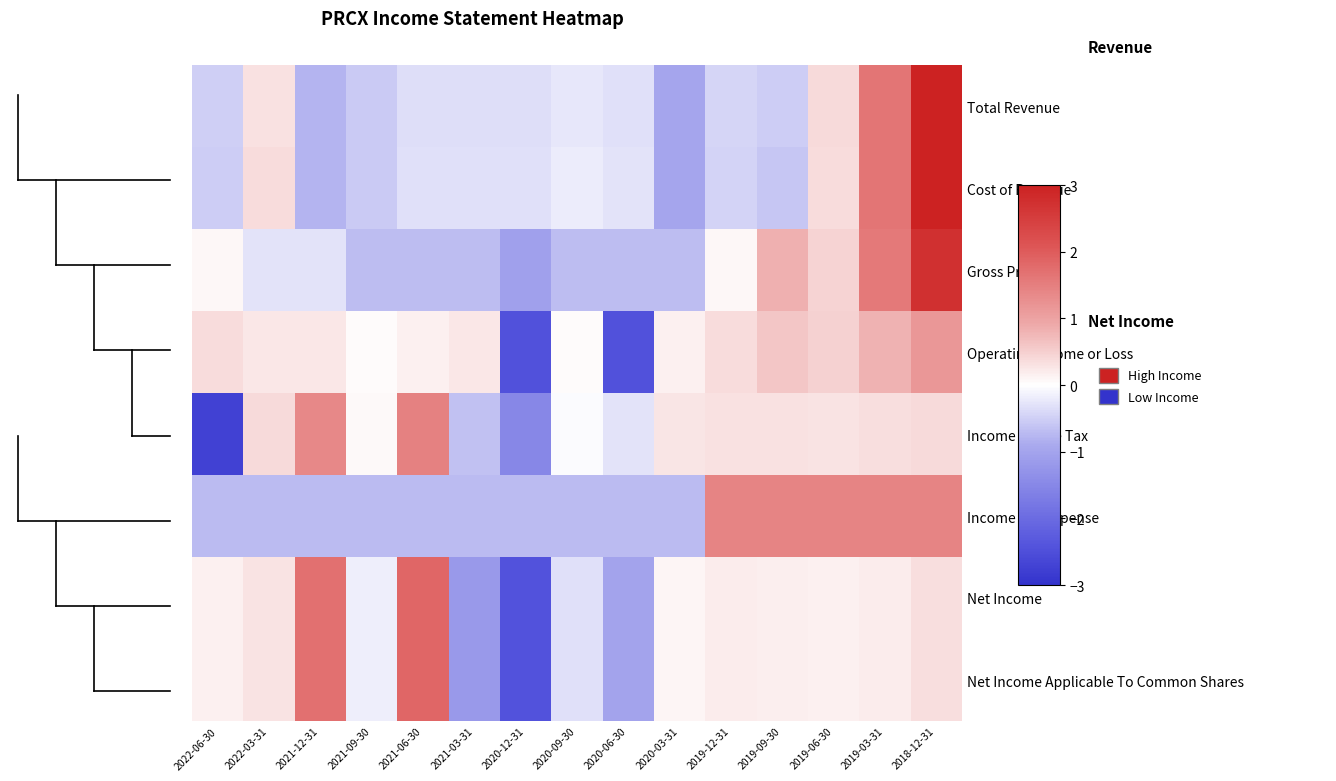

Which has a higher value, 2020-03-31 or 2020-12-31?

2020-12-31